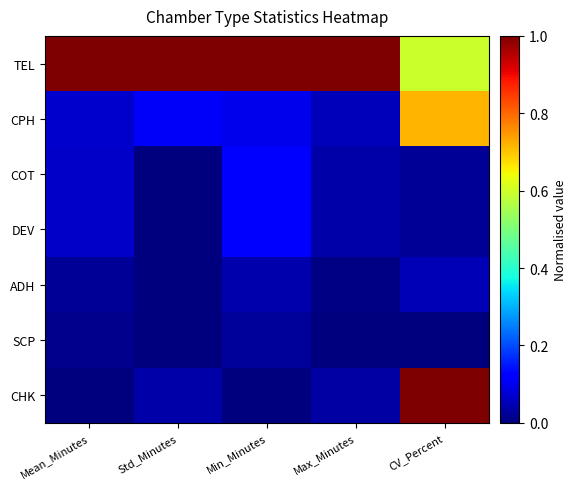

Which series has the widest spread of values?

CHK